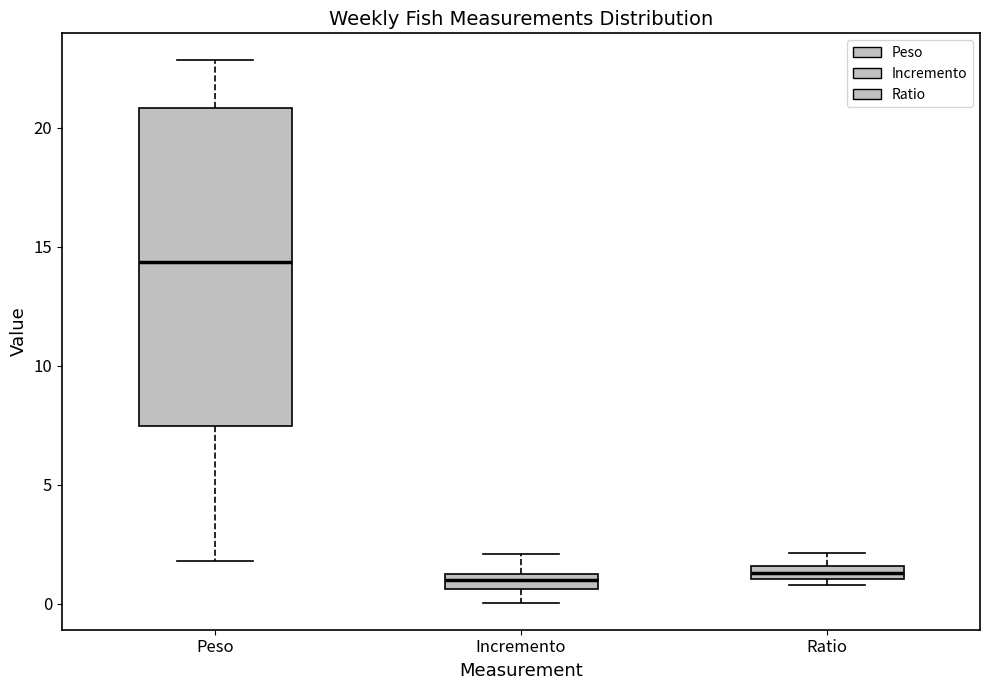

Where is the upper edge of the box for Incremento on the y-axis? The values are not printed on the chart, so give them approximately, as read against the axis.

1.0